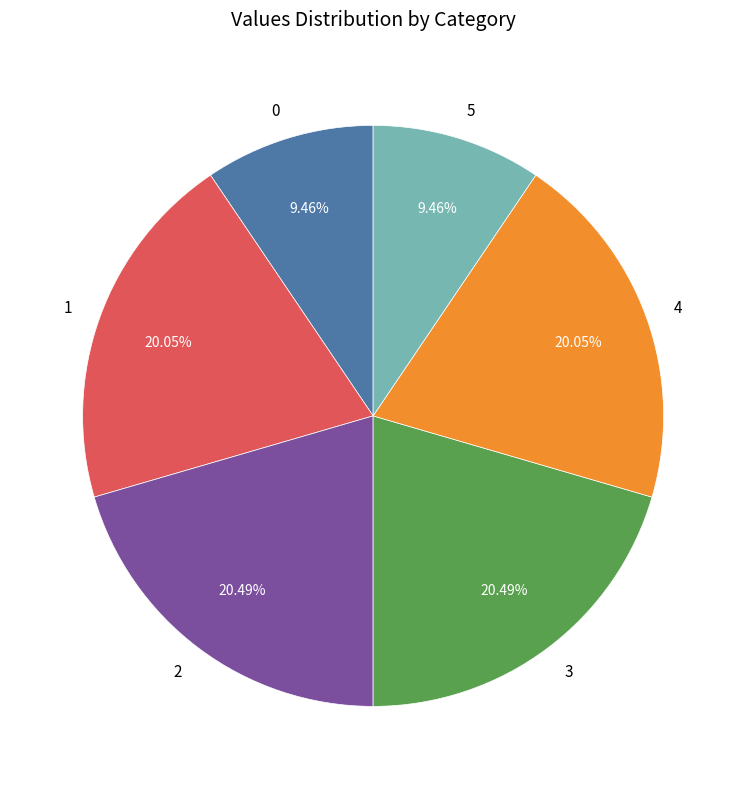

What percentage is NOT represented by 2?

79.5%